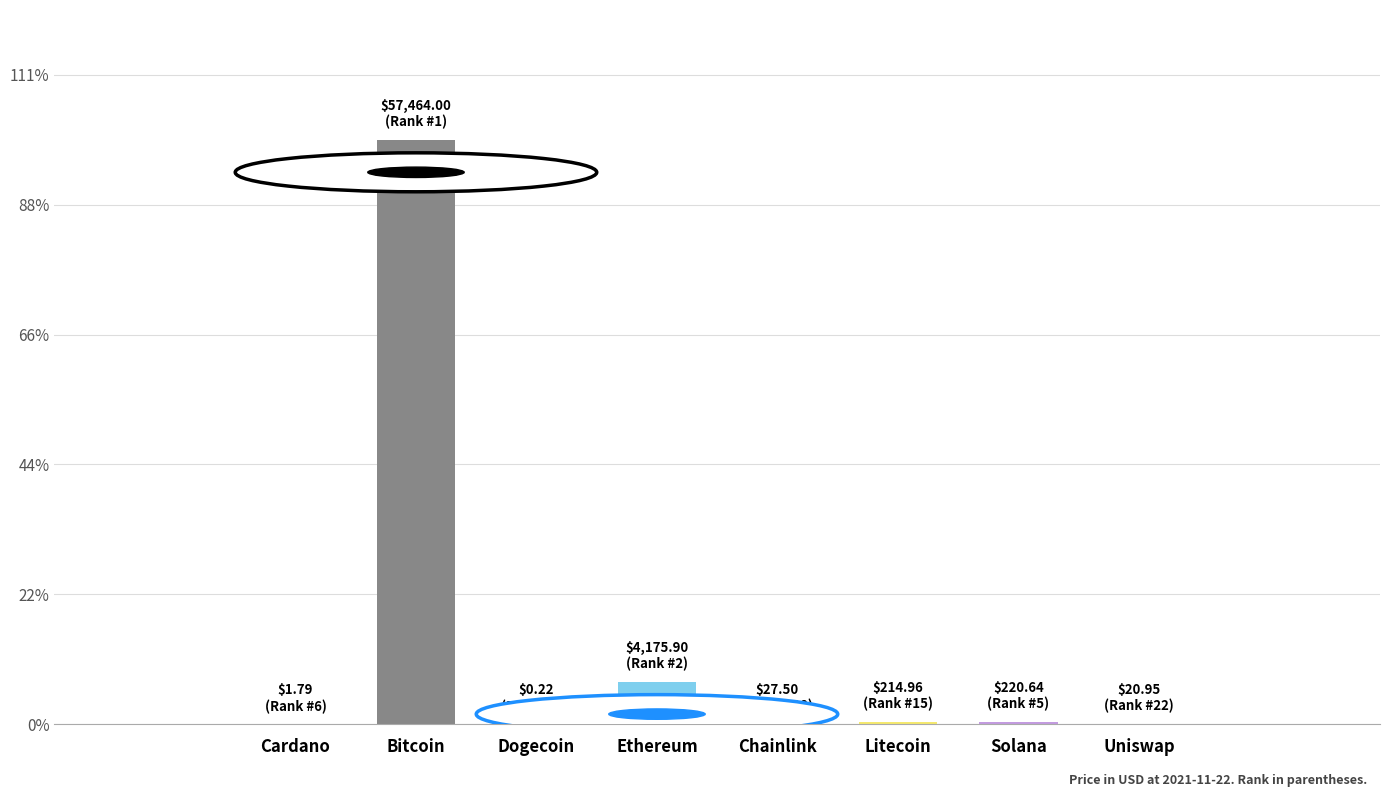

Are the bars grouped side by side (vs. stacked)?

No